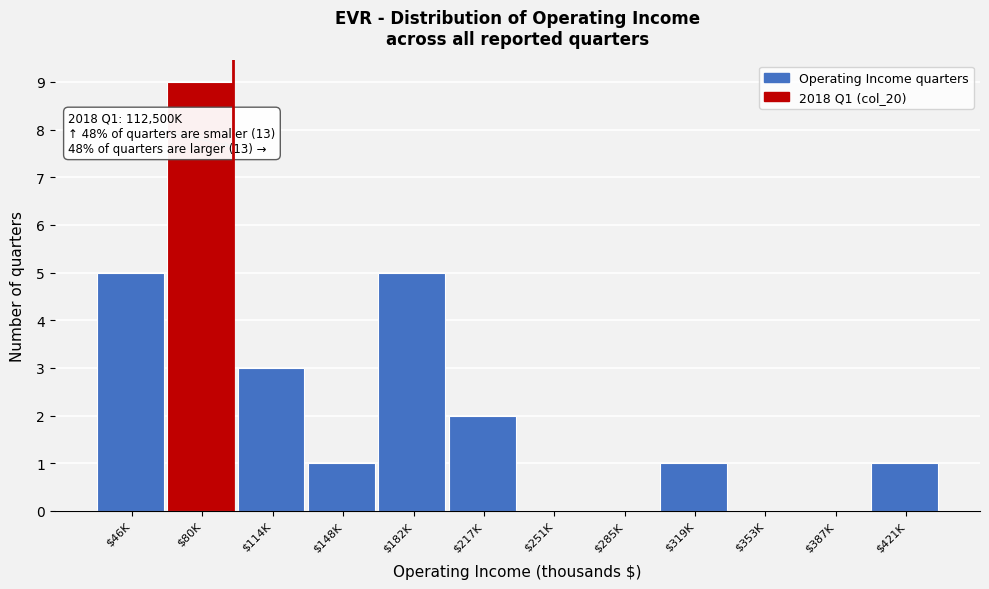

What is the sum of all values?

27